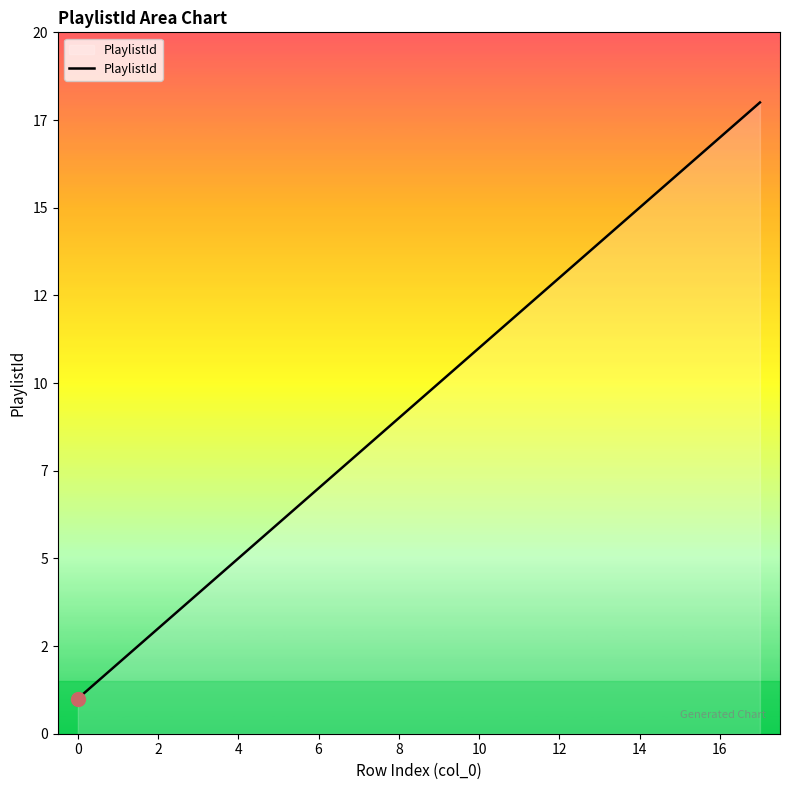

What is the sum of all values?

171